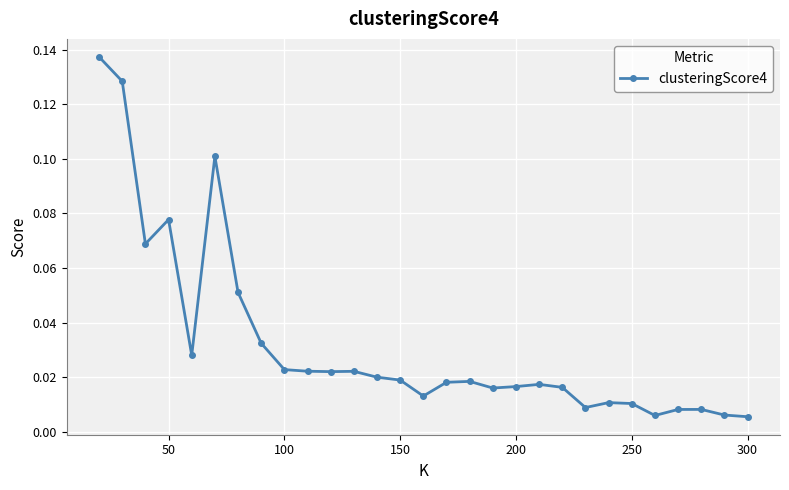

What is the sum of all values?

0.9